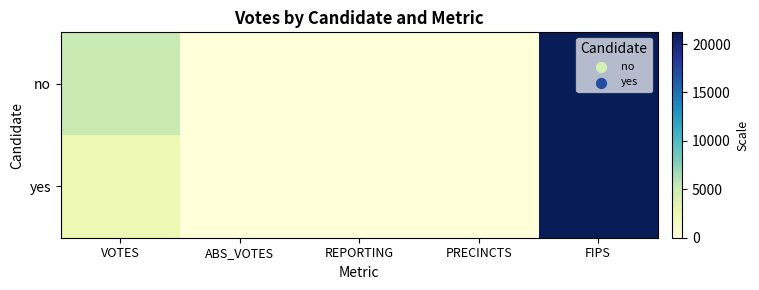

At which category is the sum across all series the highest?

FIPS